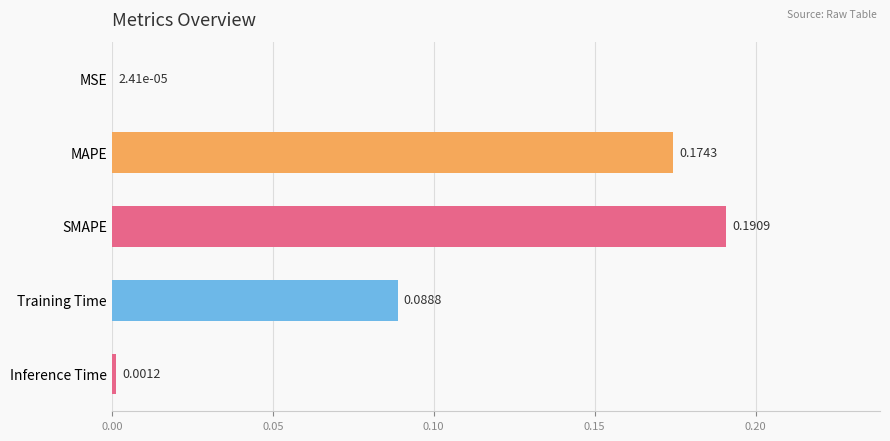

Where is the data nearest to the value 0?

MSE